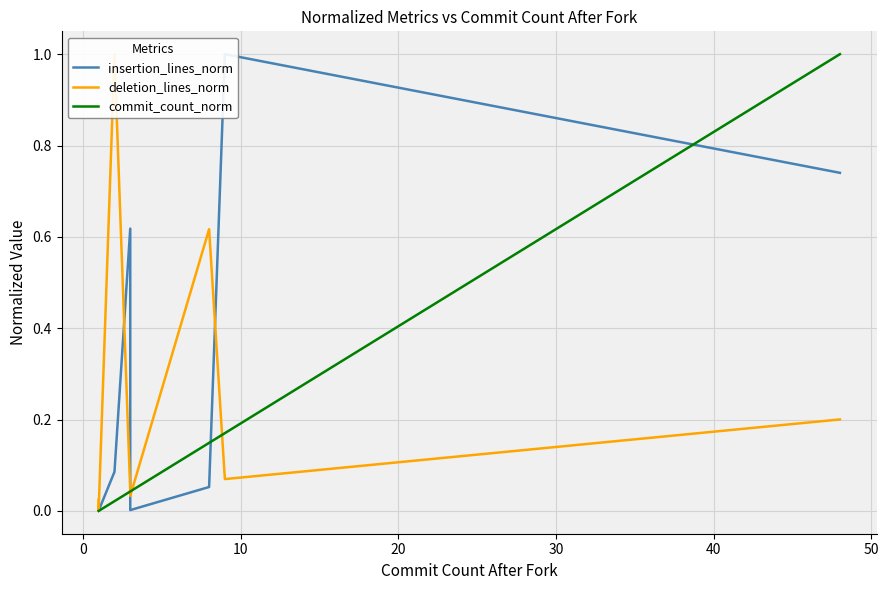

What is the average value of the deletion_lines_norm series?

0.2